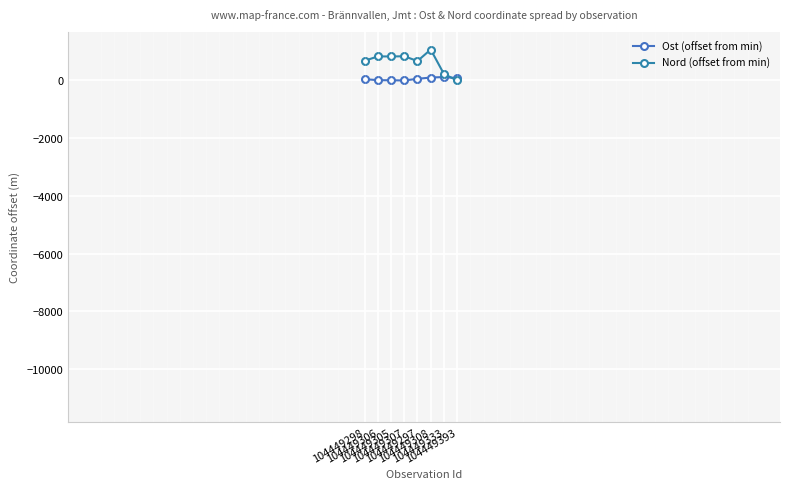

What is the approximate value of Nord (offset from min) at 104449333?

226.0